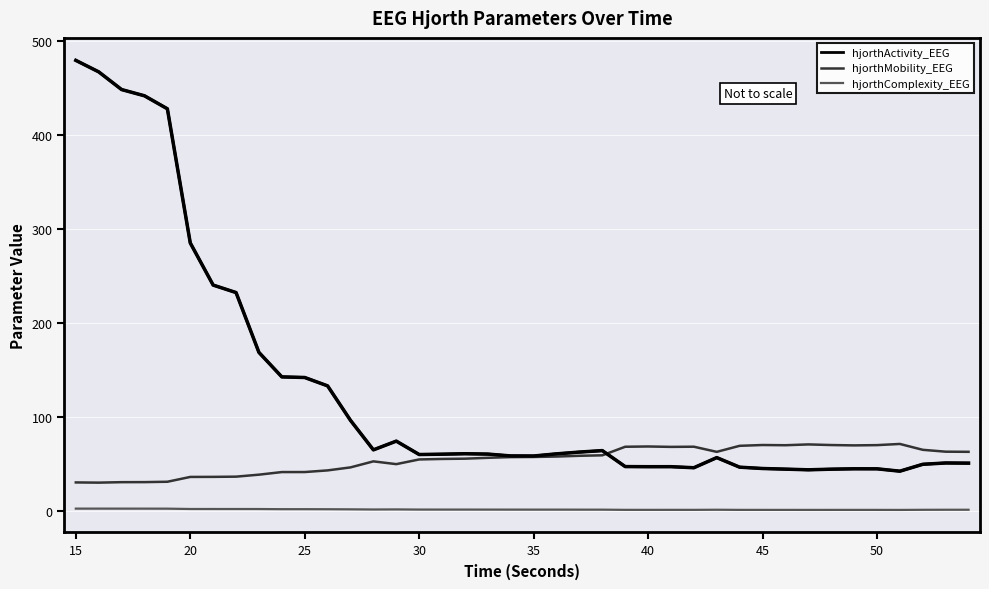

In hjorthComplexity_EEG, how many points are lower than both neighbors (excluding endpoints)?

7